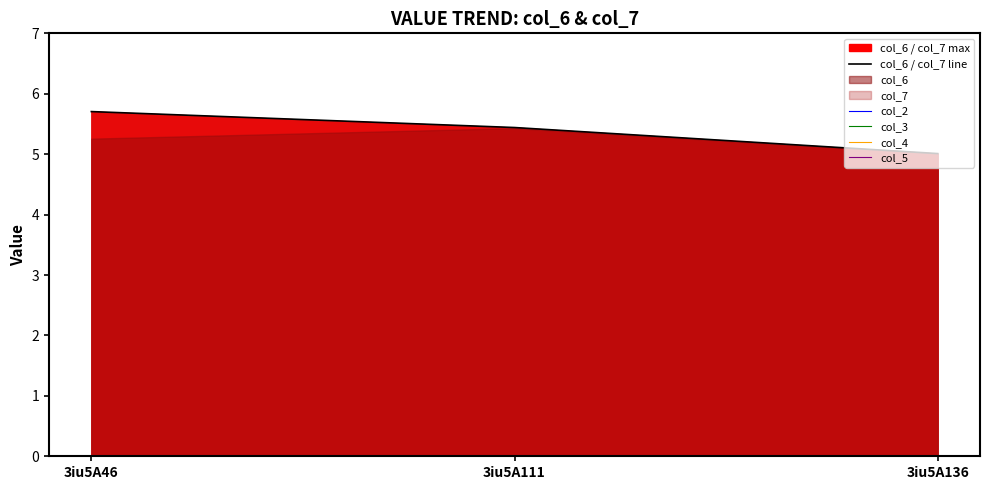

At which label does col_5 reach its minimum?

3iu5A46